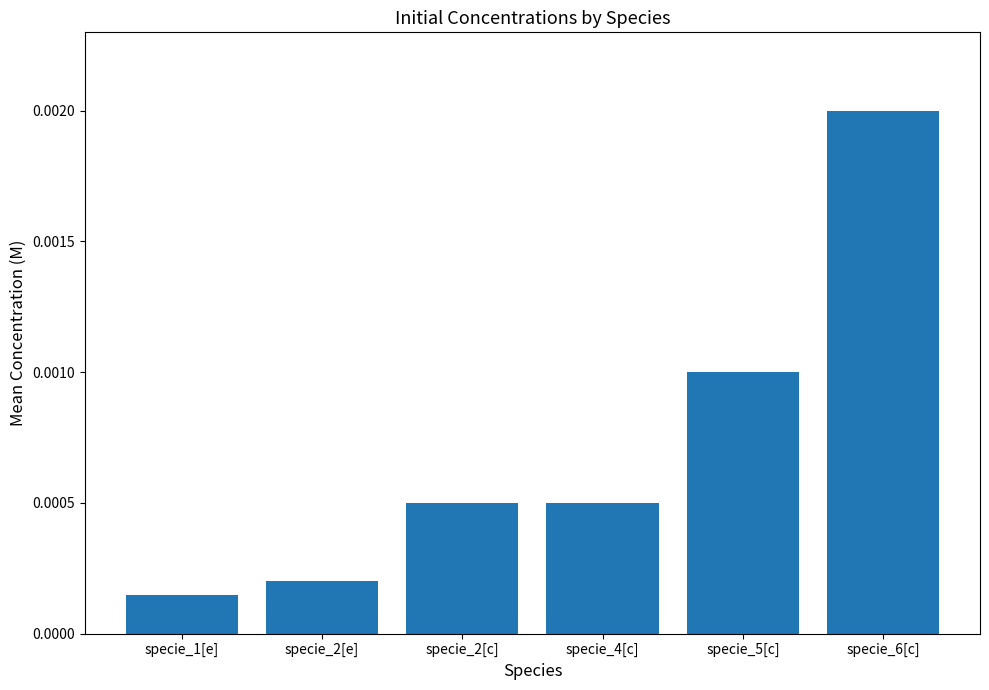

Where is the data nearest to the value 0?

specie_1[e]